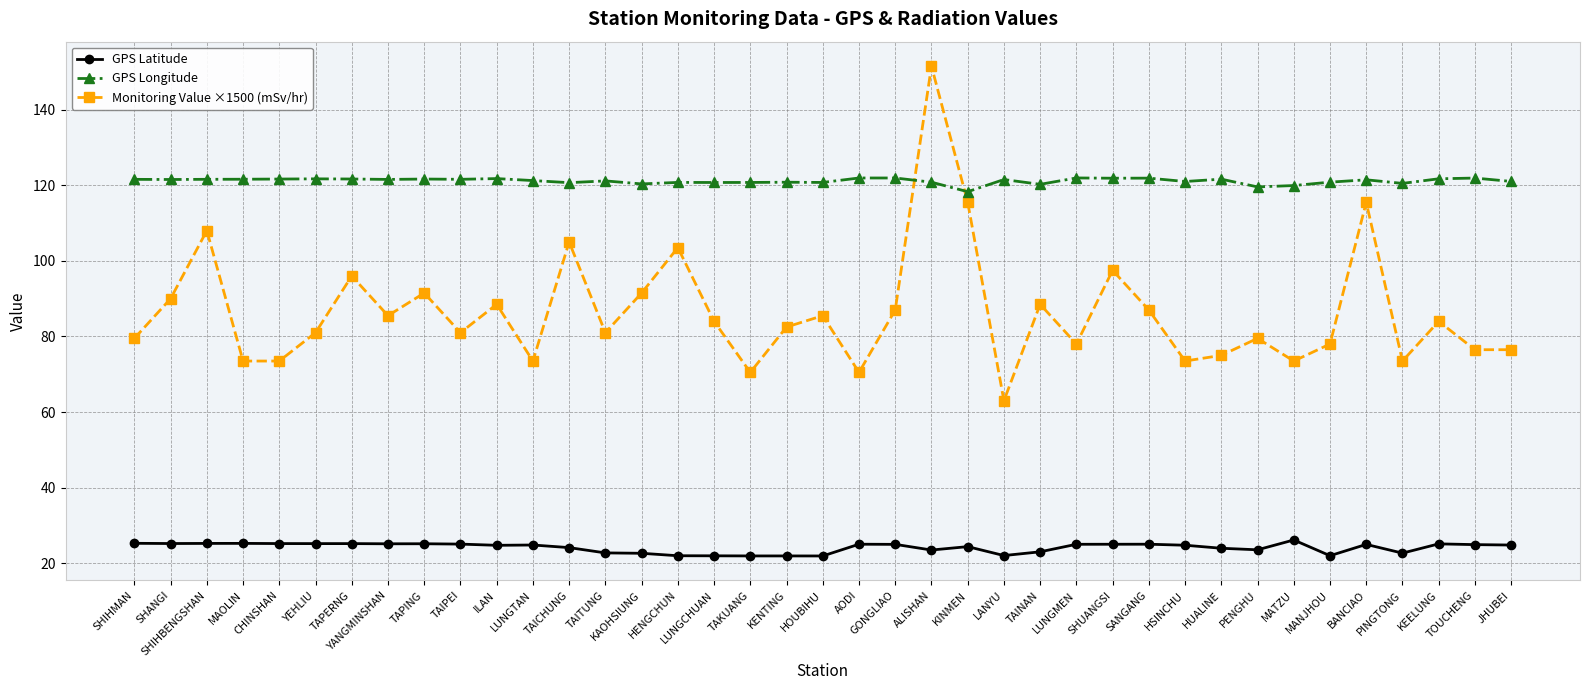

Read the GPS Latitude value at LANYU.

22.1